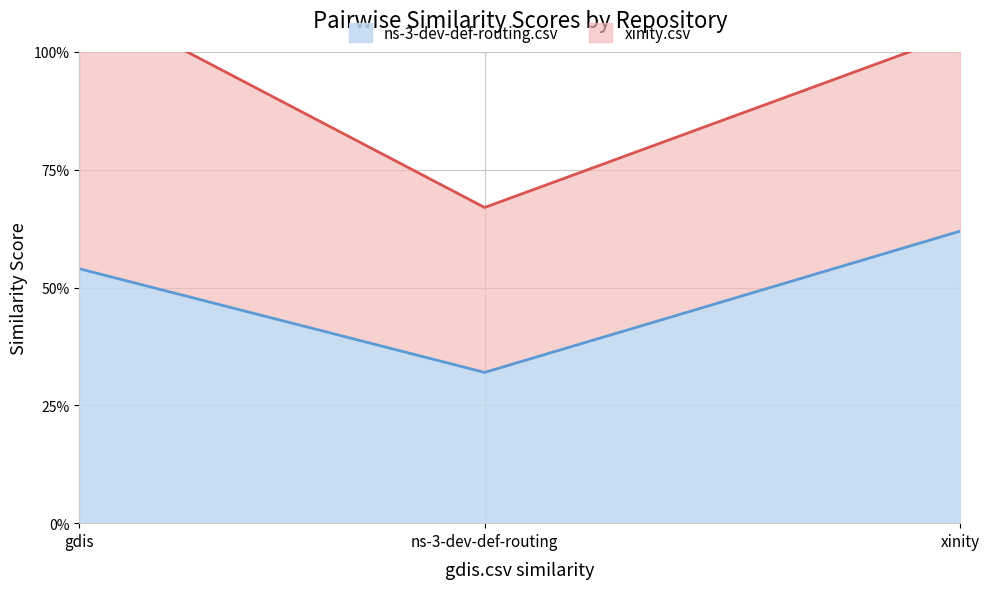

List the labels in order of value, smallest first.

ns-3-dev-def-routing, gdis, xinity